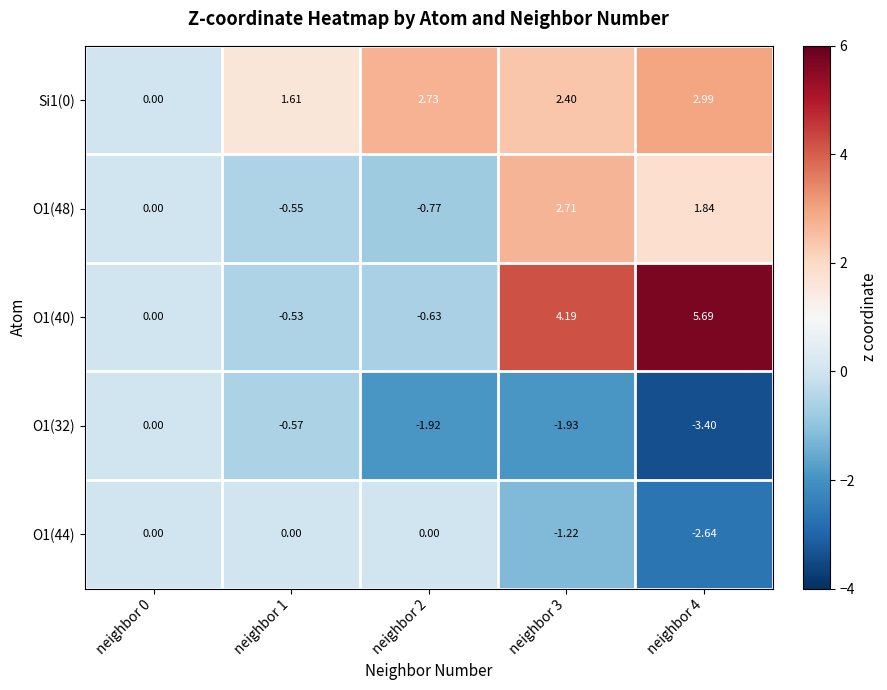

Is the value of O1(40) at neighbor 4 greater than the value of O1(44) at neighbor 2?

Yes